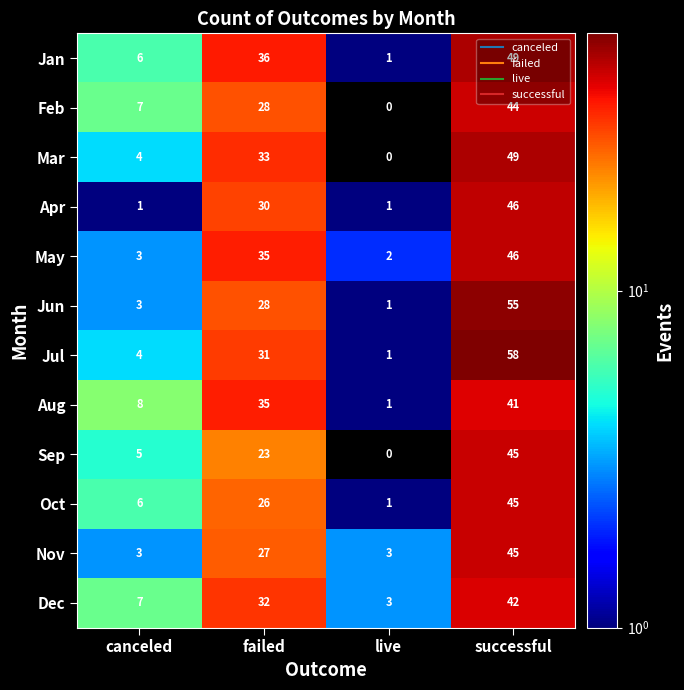

Which series changed the most between canceled and successful?

Jul